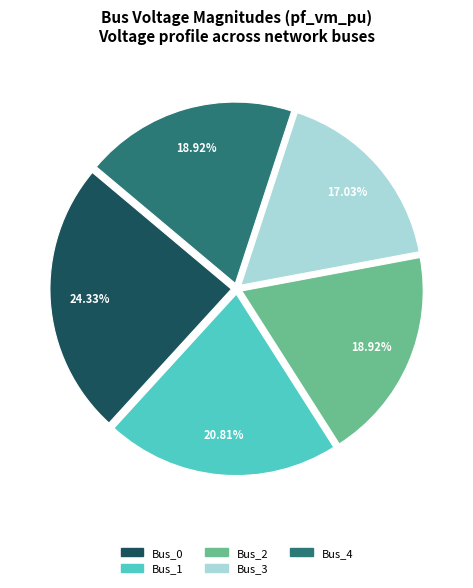

Does any single category account for the majority?

No